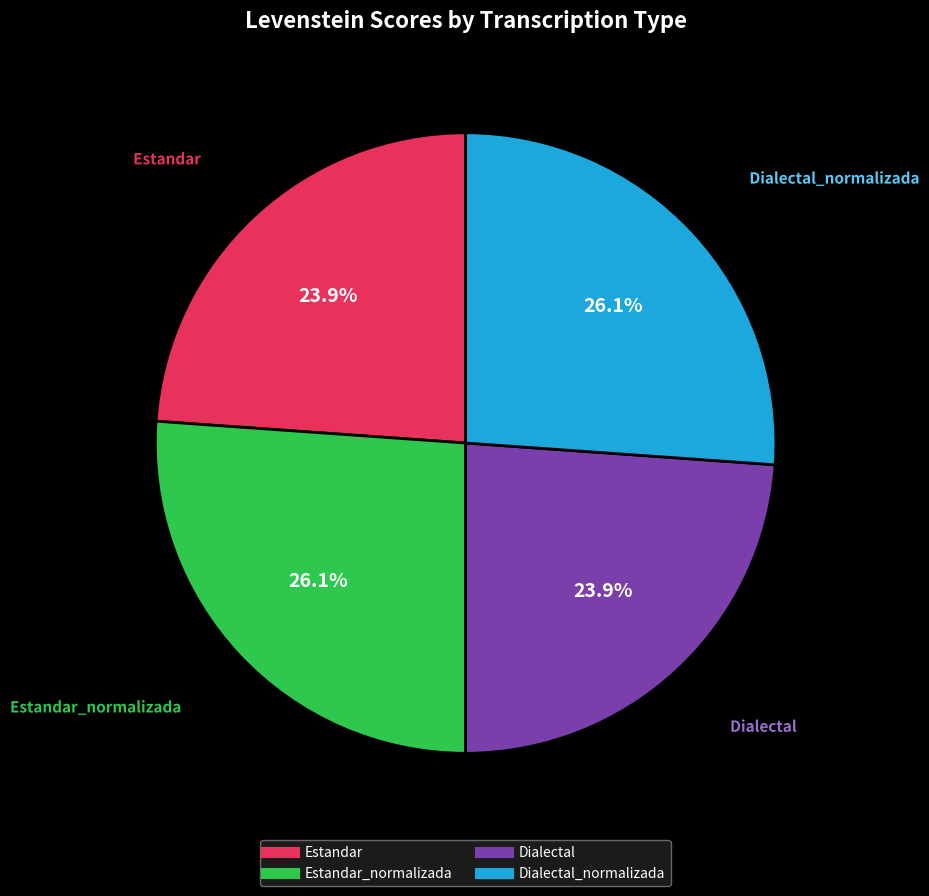

How many segments does this pie chart have?

4